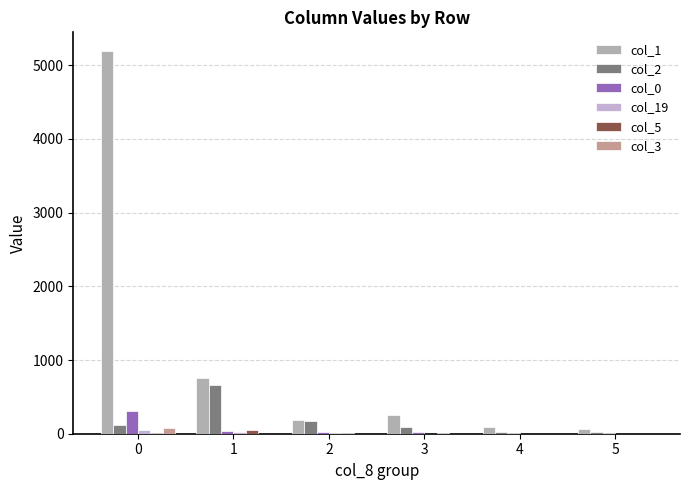

How many series are shown in this chart?

6